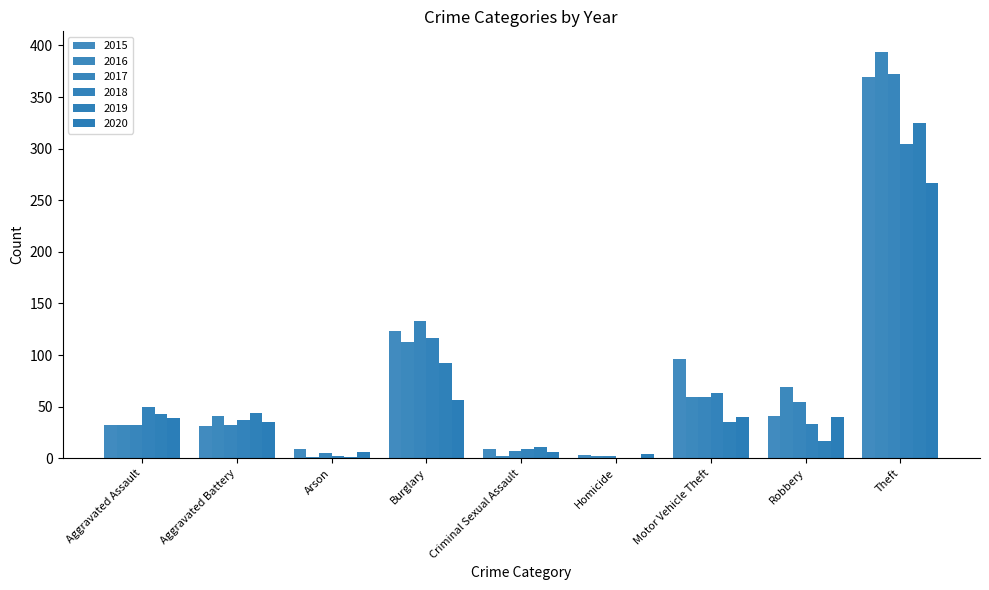

How many distinct data groups are displayed?

6